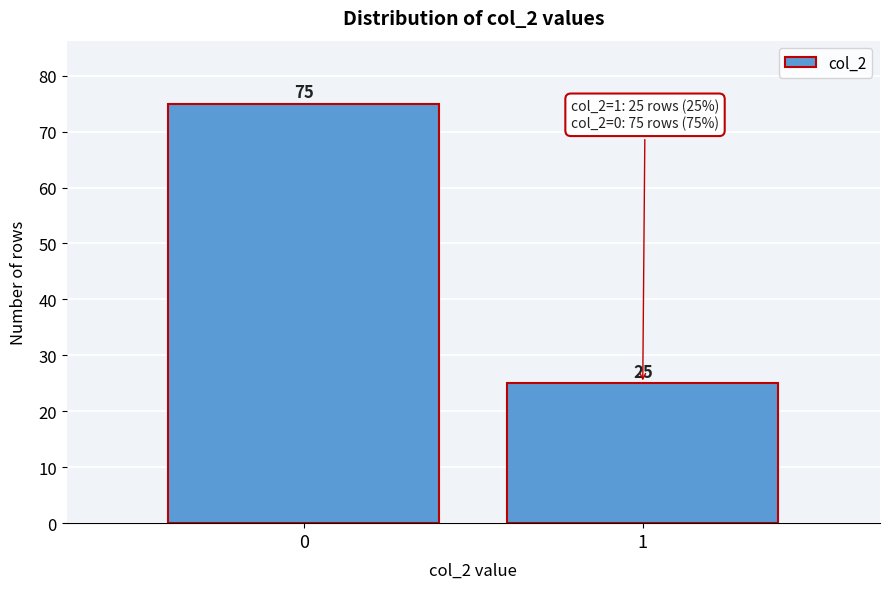

Reading right to left, extract all data points from this chart.

25	75